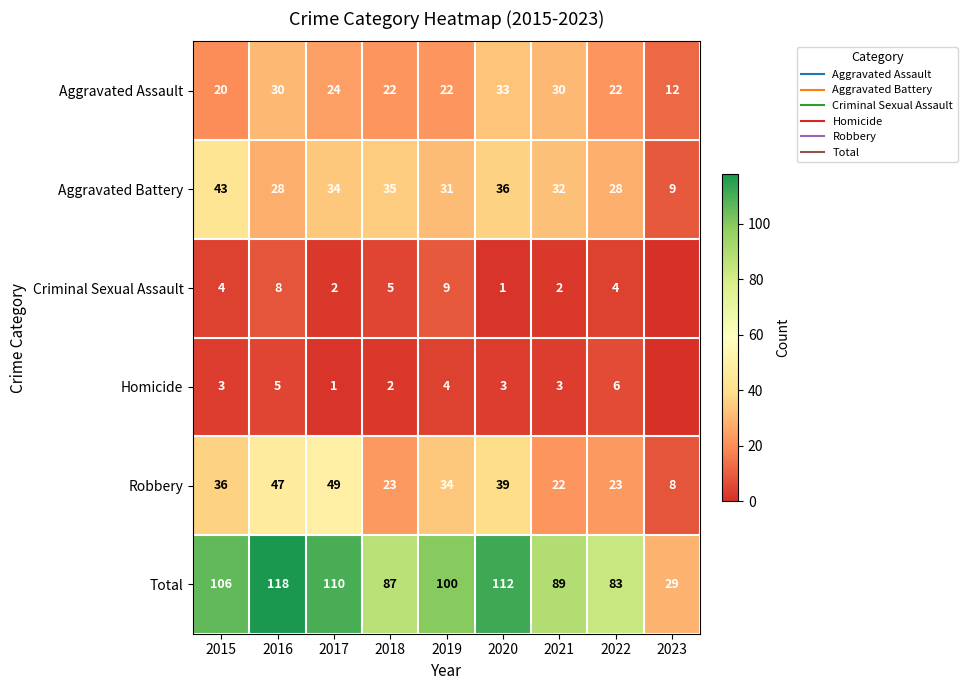

Between 2019 and 2023, which series saw the biggest shift?

Total